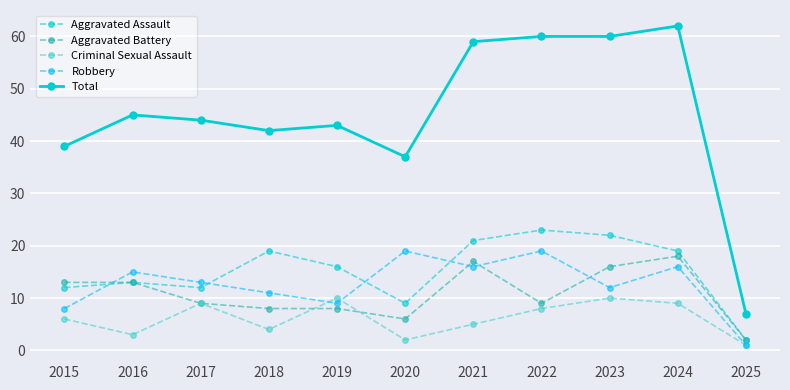

What is the difference between the Robbery values at 2015 and 2017?

5